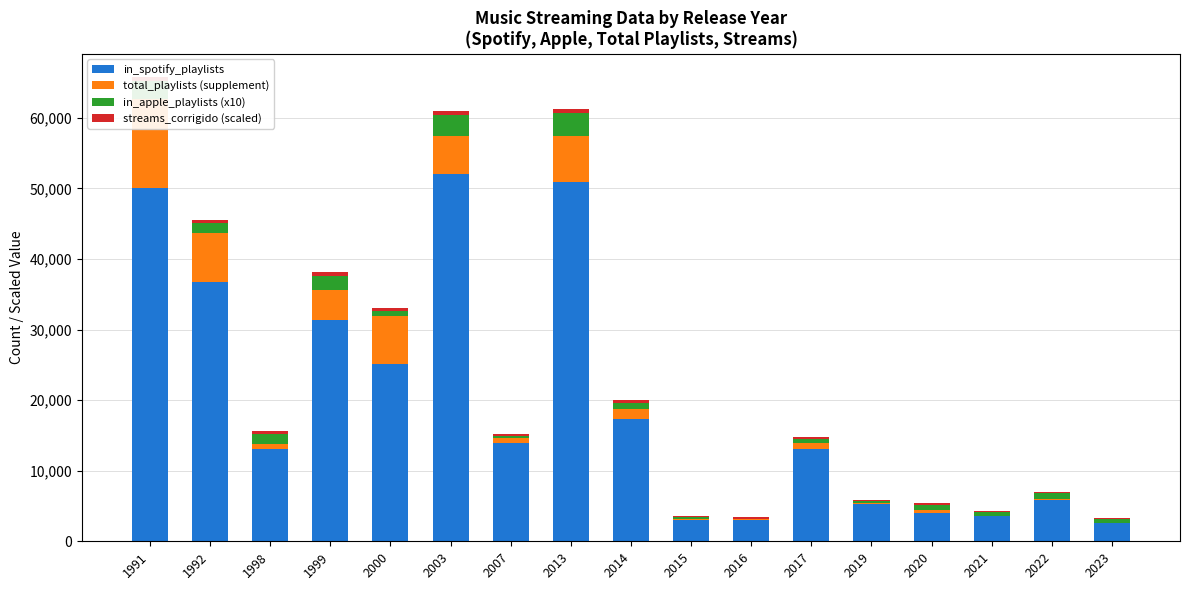

Are the bars horizontal?

No